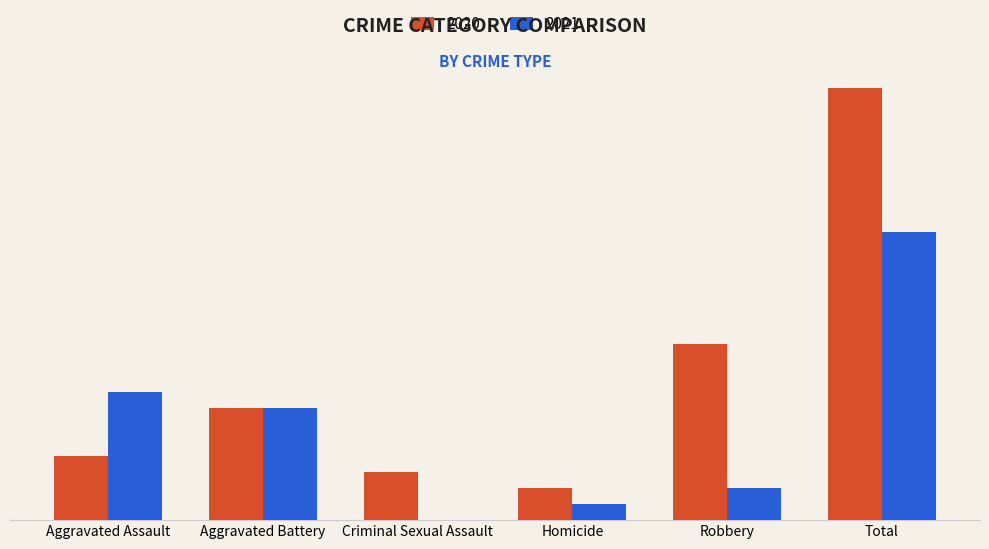

Are the bars horizontal?

No